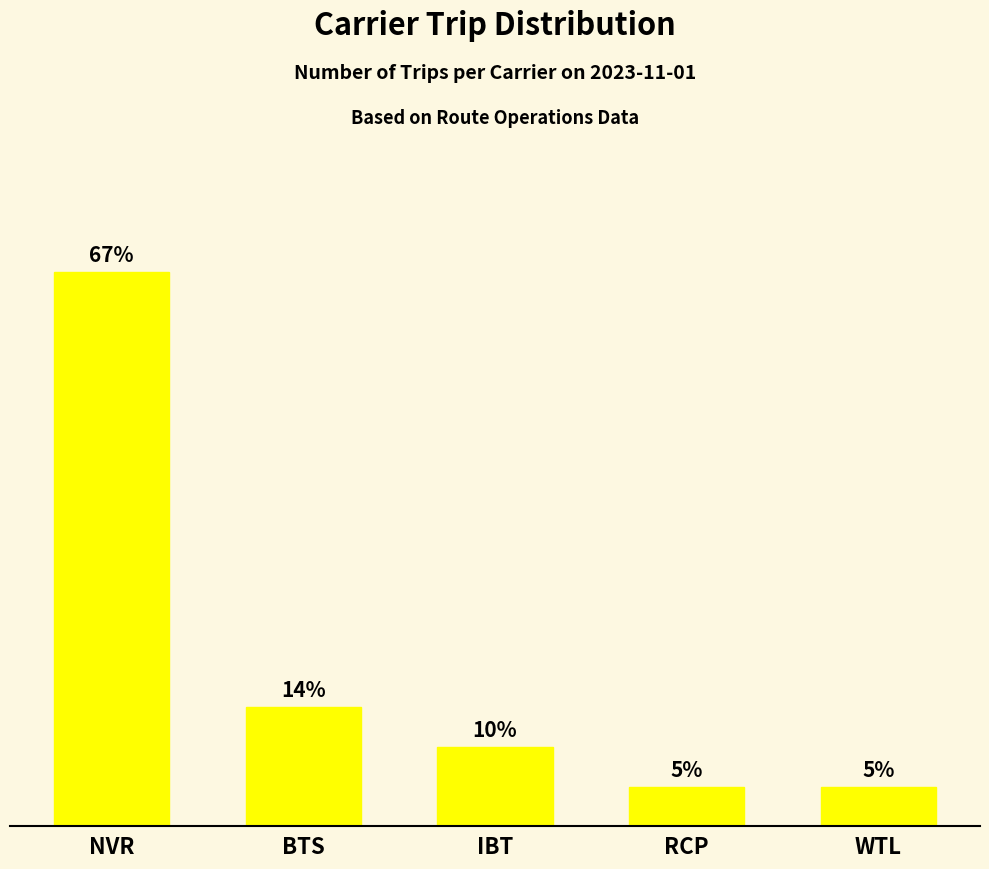

What is the sum of the values at BTS and NVR?

17